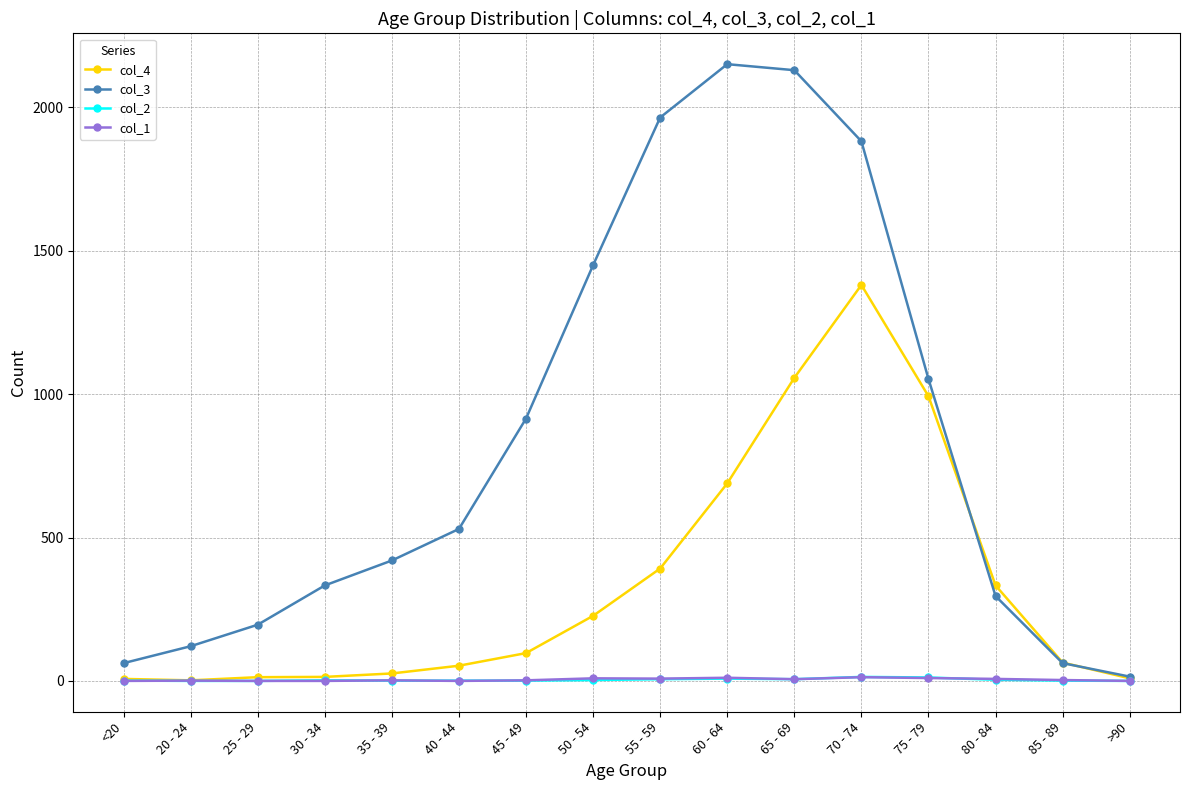

What value does the col_2 series have at 70 - 74?

14